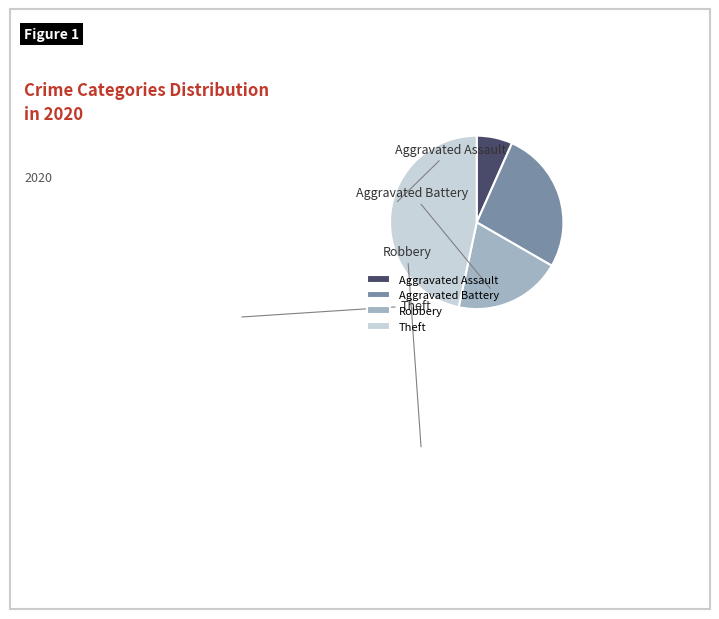

To the nearest percent, what is the average slice percentage?

25%